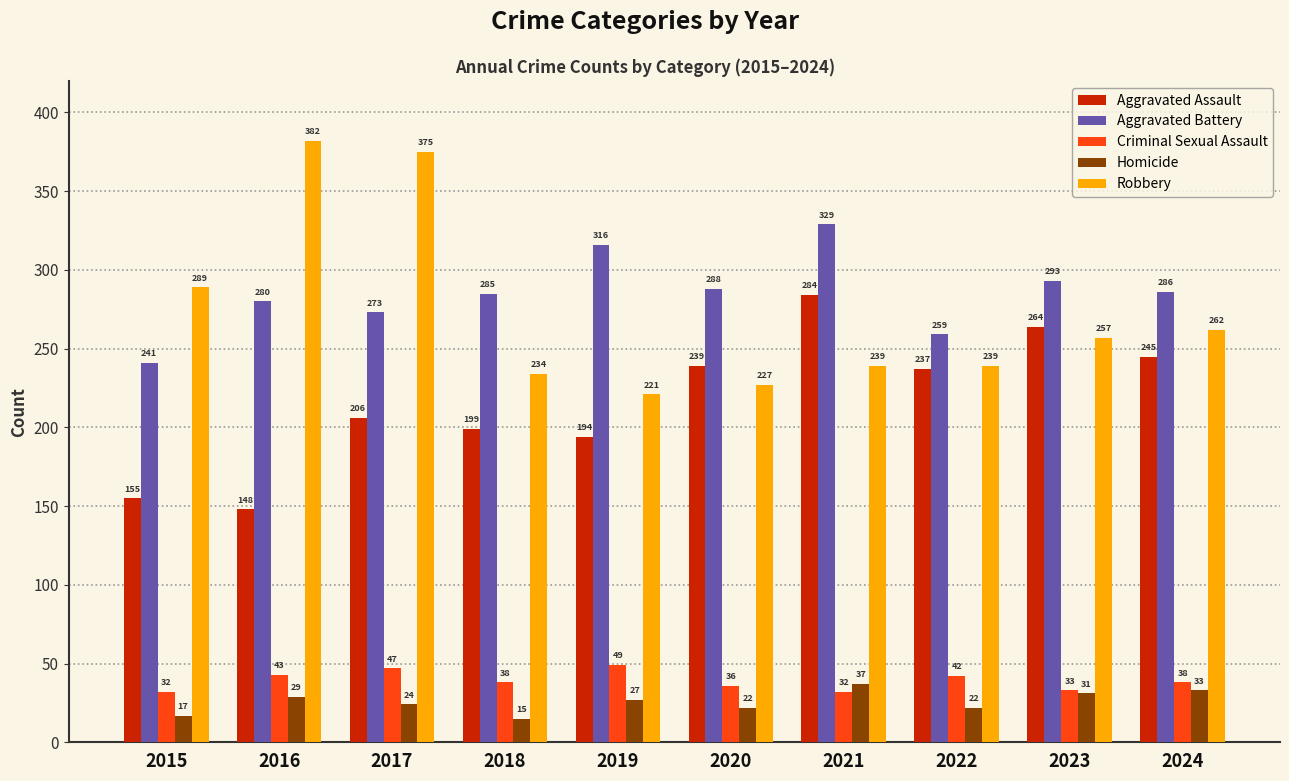

At which label does Aggravated Battery first exceed 286?

2019